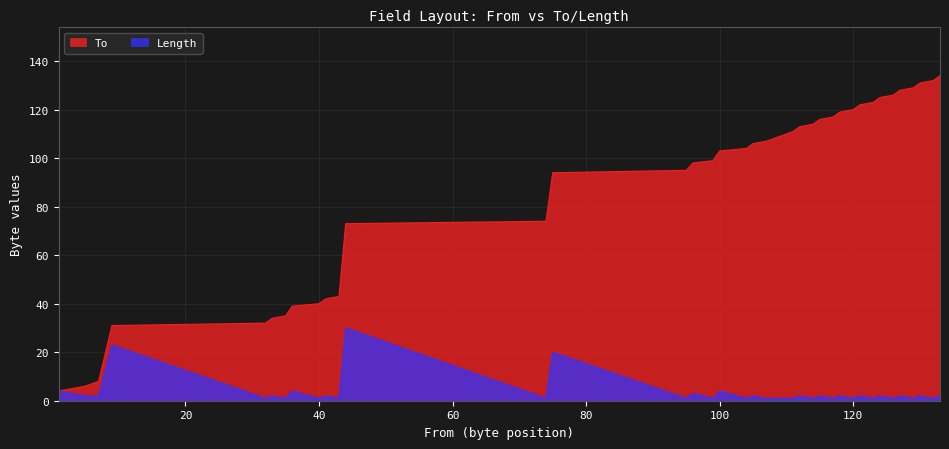

What is the smallest value displayed?

1